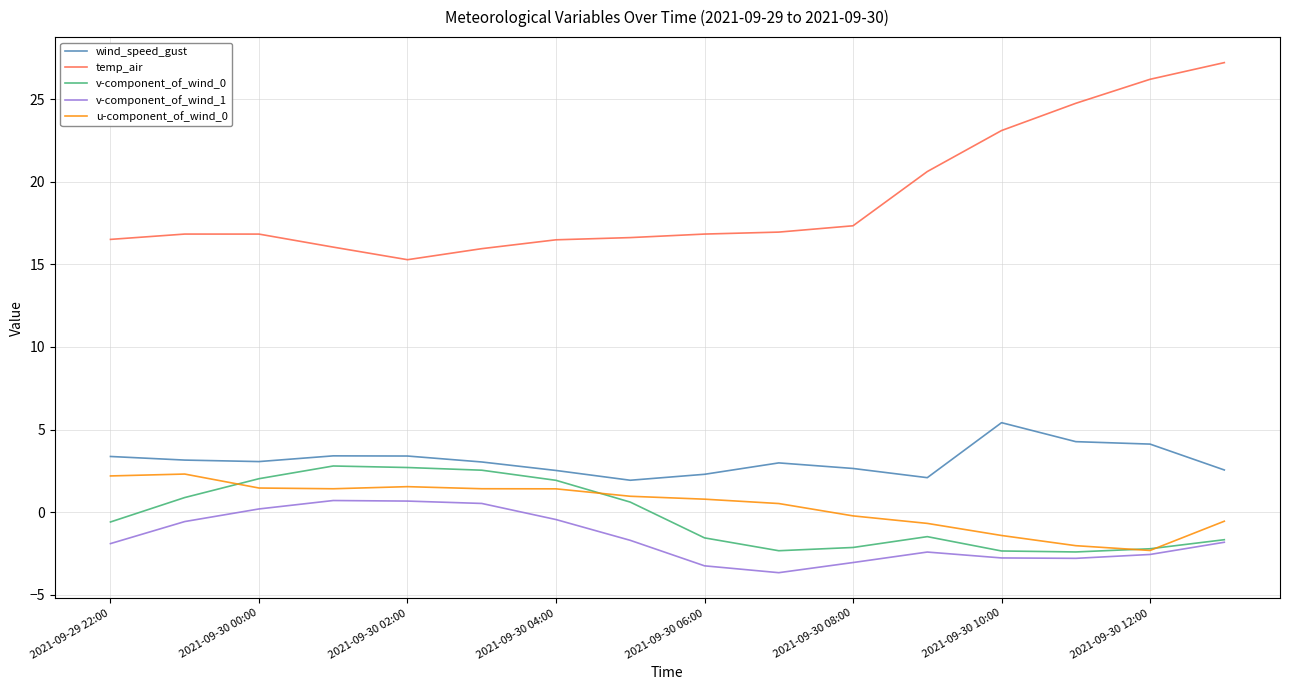

Which series has the largest total across all categories?

temp_air